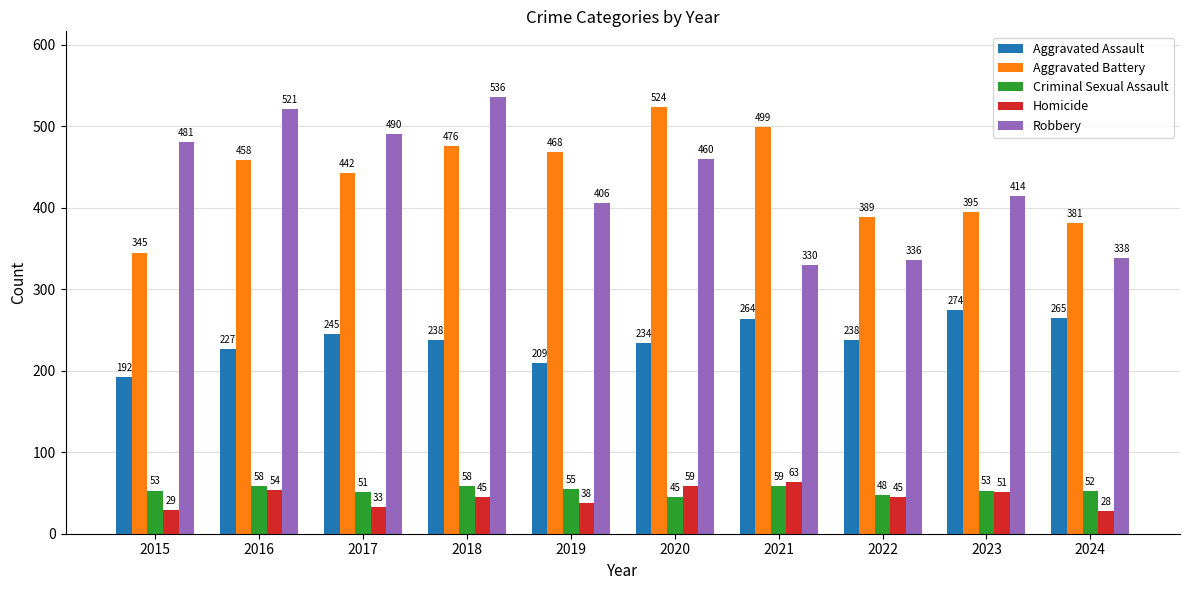

At 2016, list the series in order from largest to smallest.

Robbery, Aggravated Battery, Aggravated Assault, Criminal Sexual Assault, Homicide